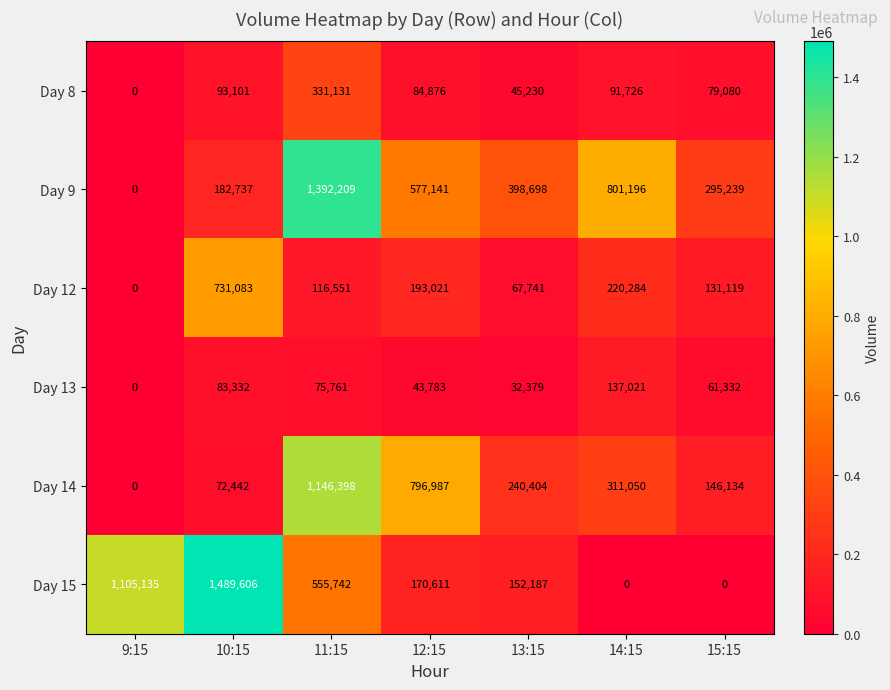

The Day 12 series shows 193021 at 12:15. True or false?

True